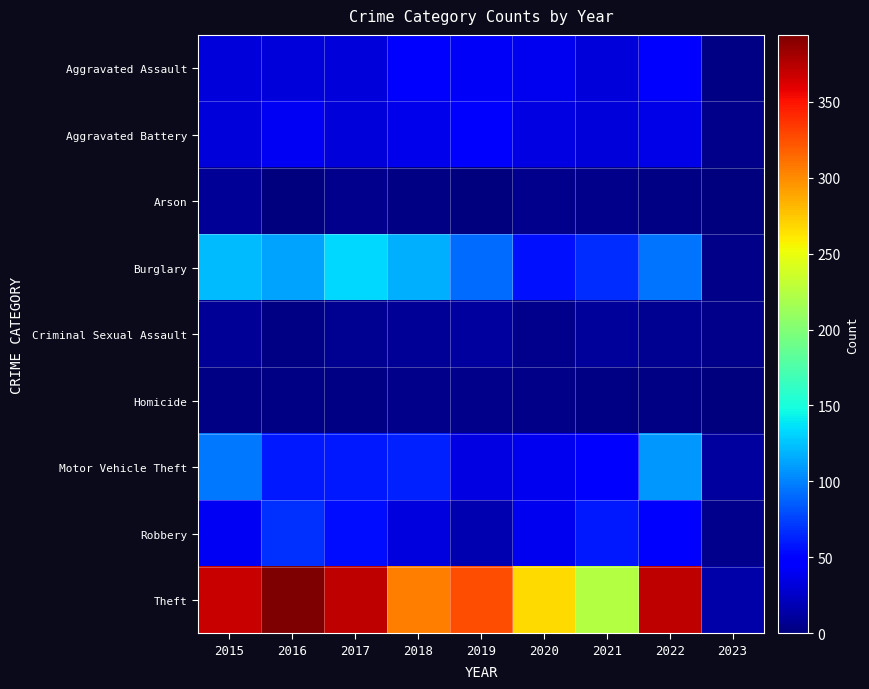

Is the value of Aggravated Battery at 2019 greater than the value of Motor Vehicle Theft at 2023?

Yes